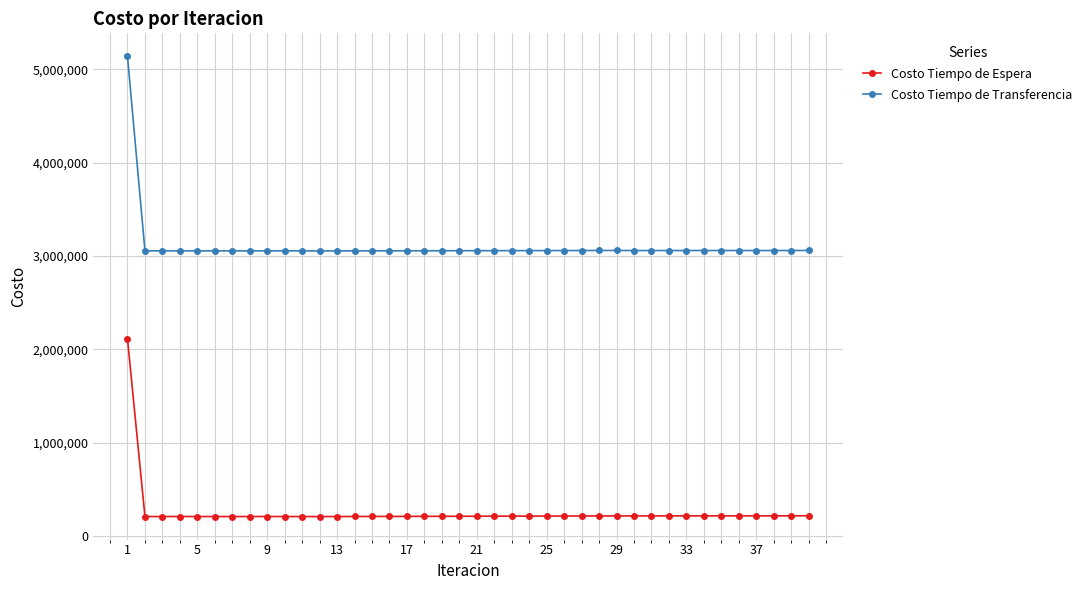

Which series has the largest total across all categories?

Costo Tiempo de Transferencia